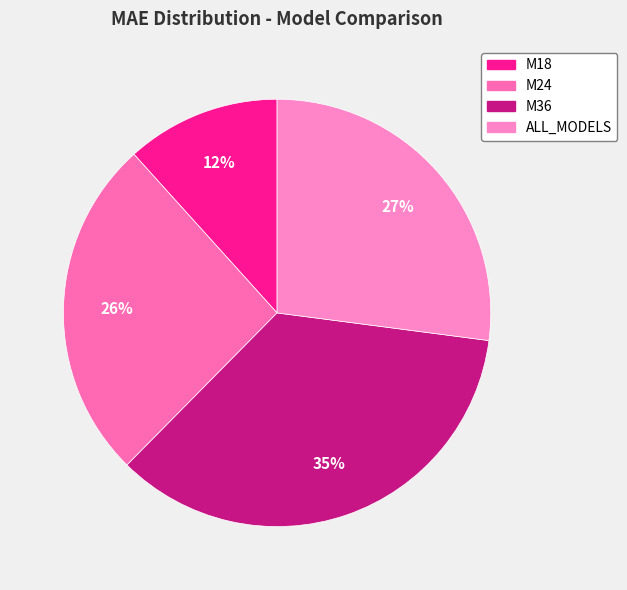

Does M36 represent more than half of the total?

No